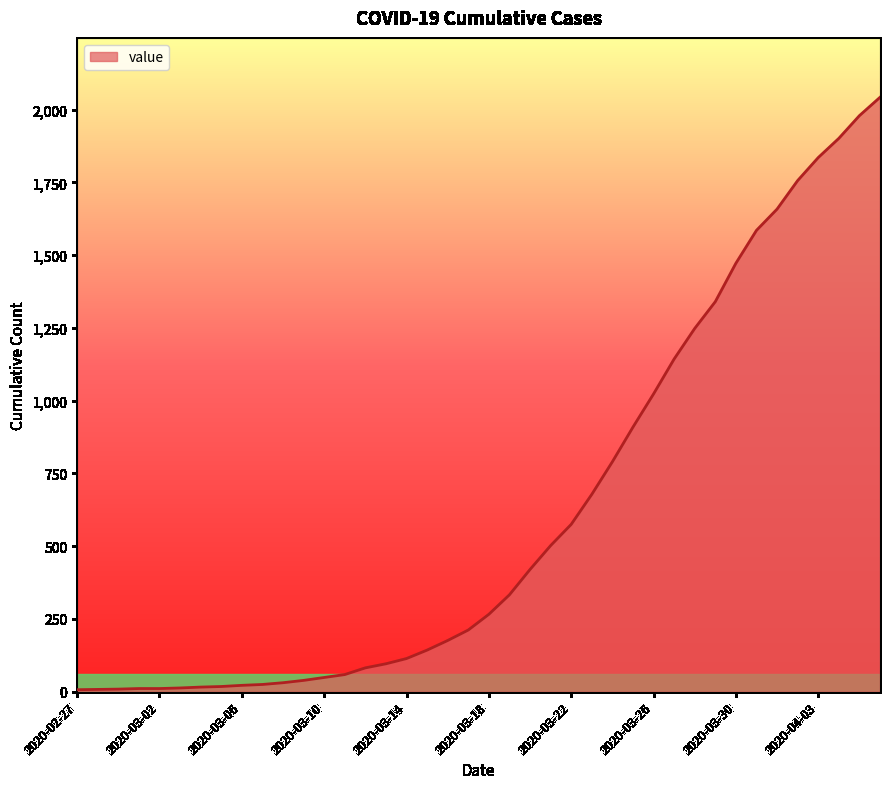

What is the difference between the maximum and minimum values?

2035